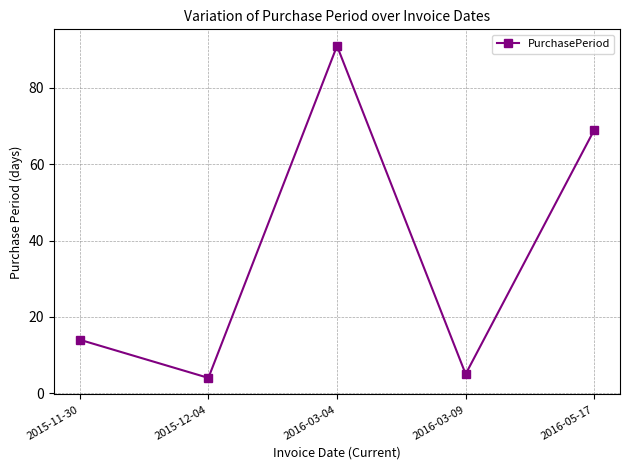

What is the smallest value displayed?

4